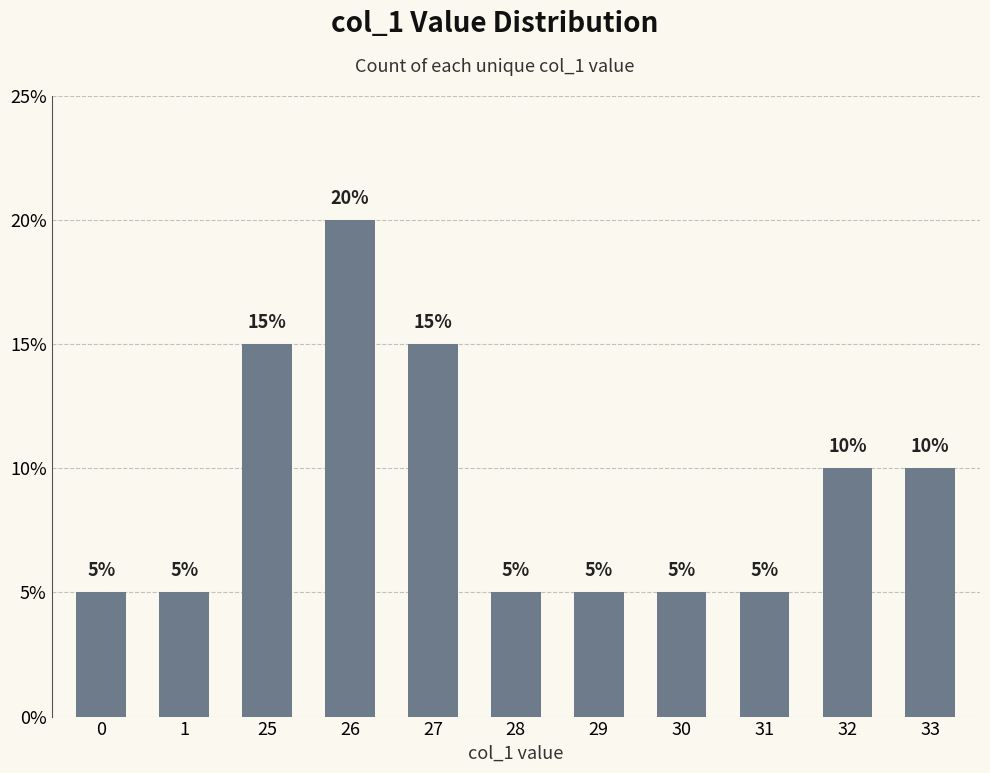

Approximately how many times larger is the value at 1 compared to 33?

0.5